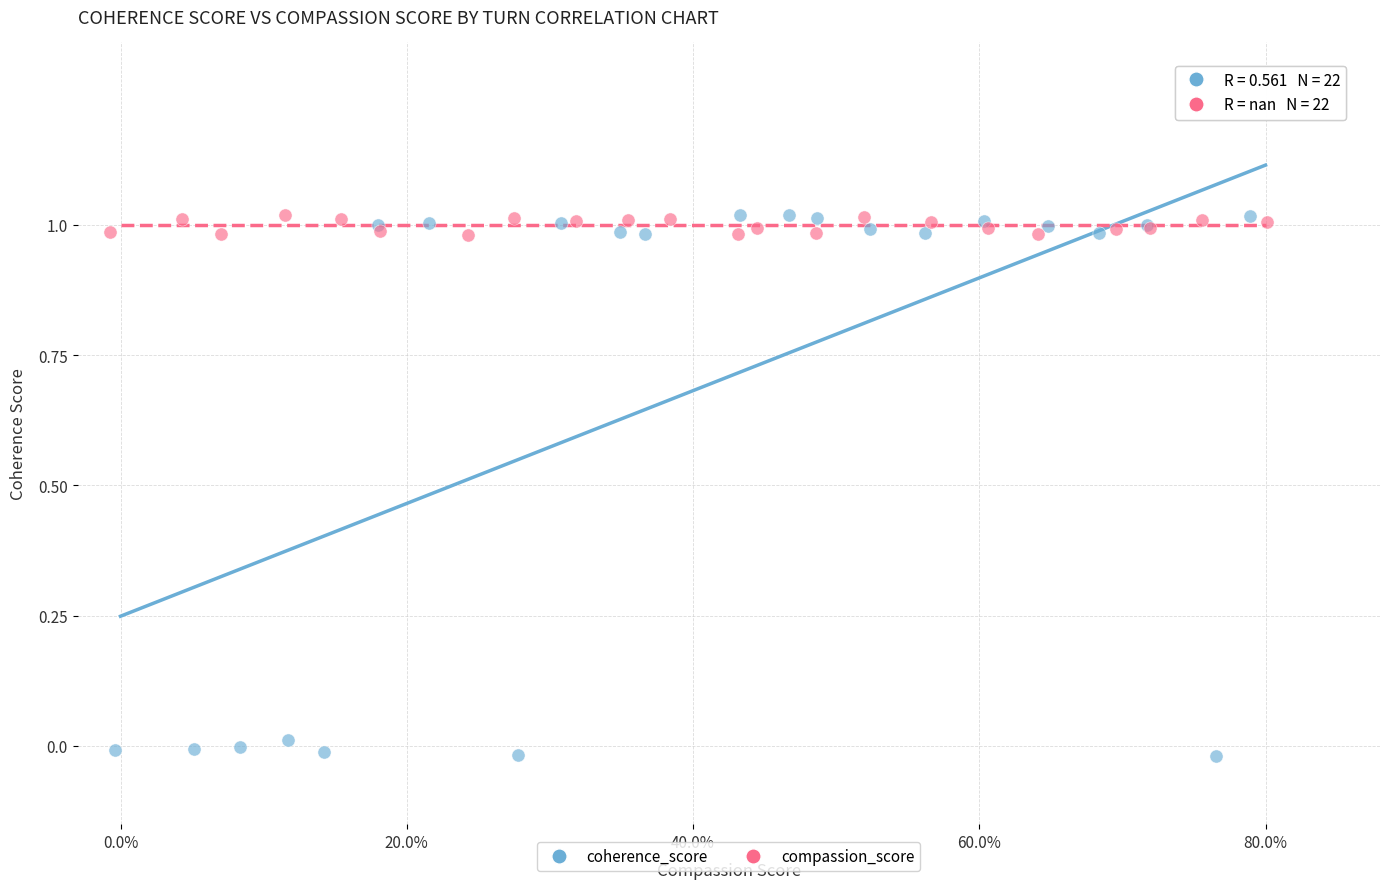

Which series reaches the minimum Y coordinate?

coherence_score